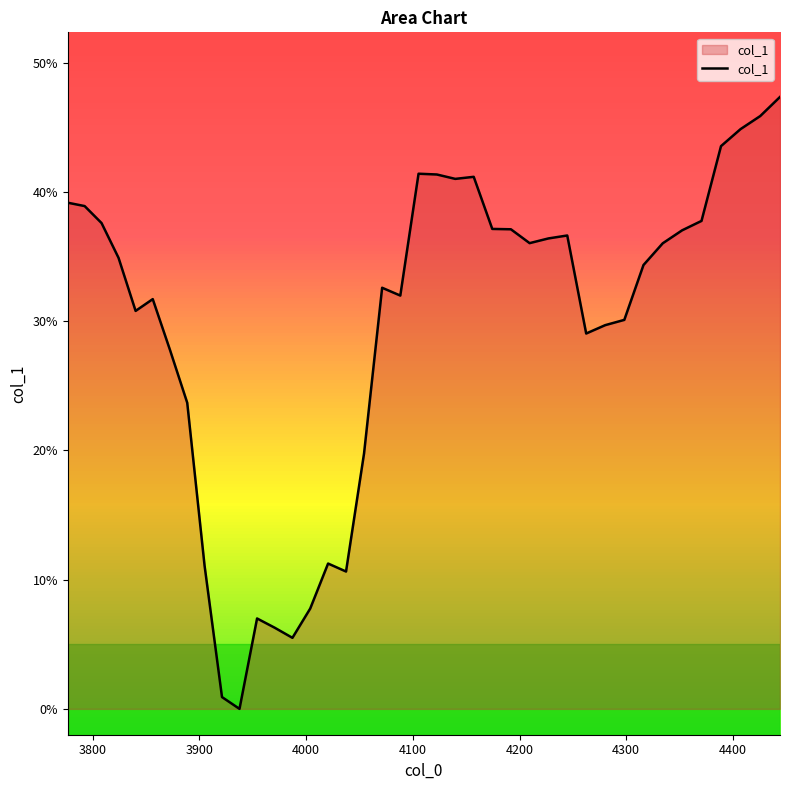

What is the average value?

0.3